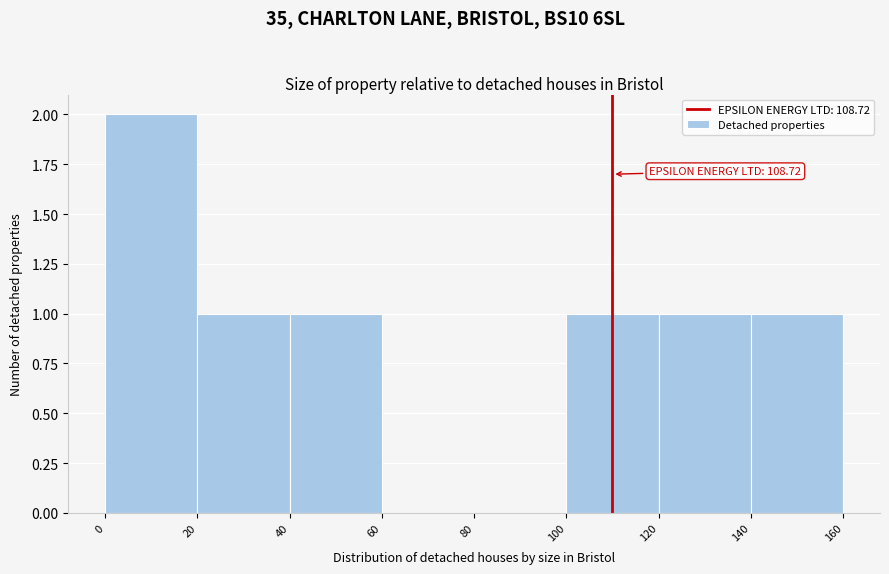

Which range on the x-axis has the tallest bar?

0 to 20